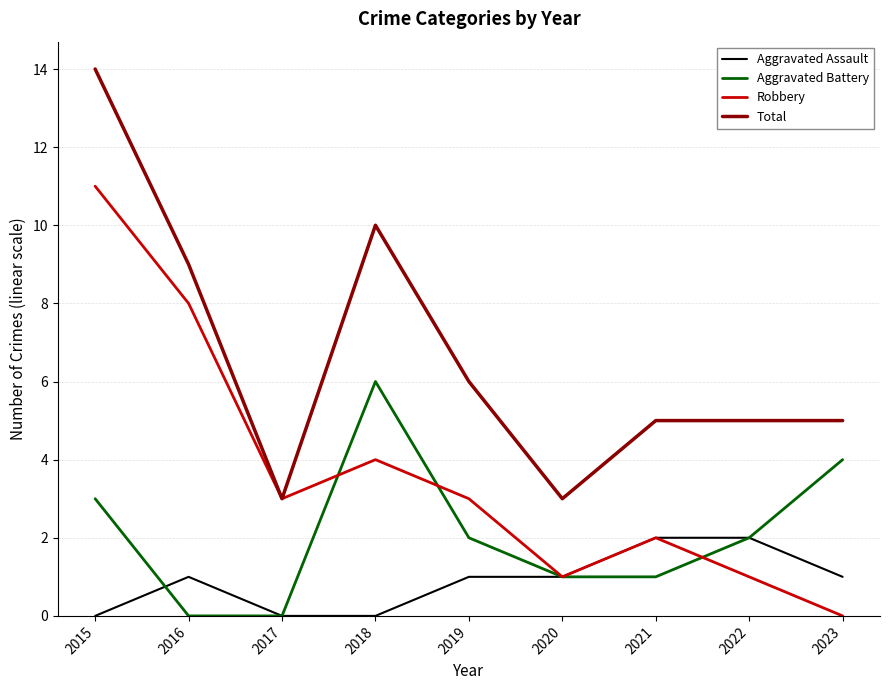

What is the difference between the maximum and second lowest values in the Aggravated Assault series?

2